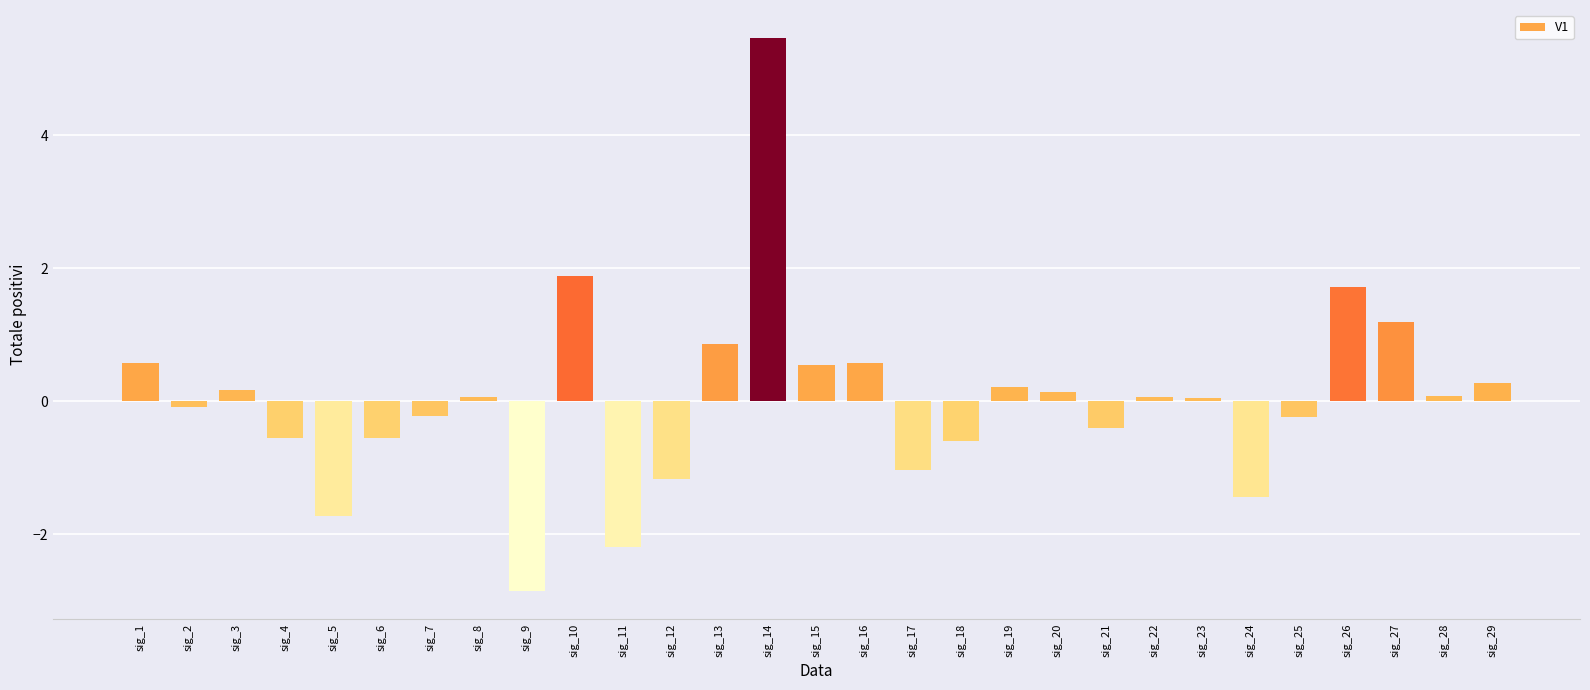

What is the value of the 16th bar from the left?

0.6